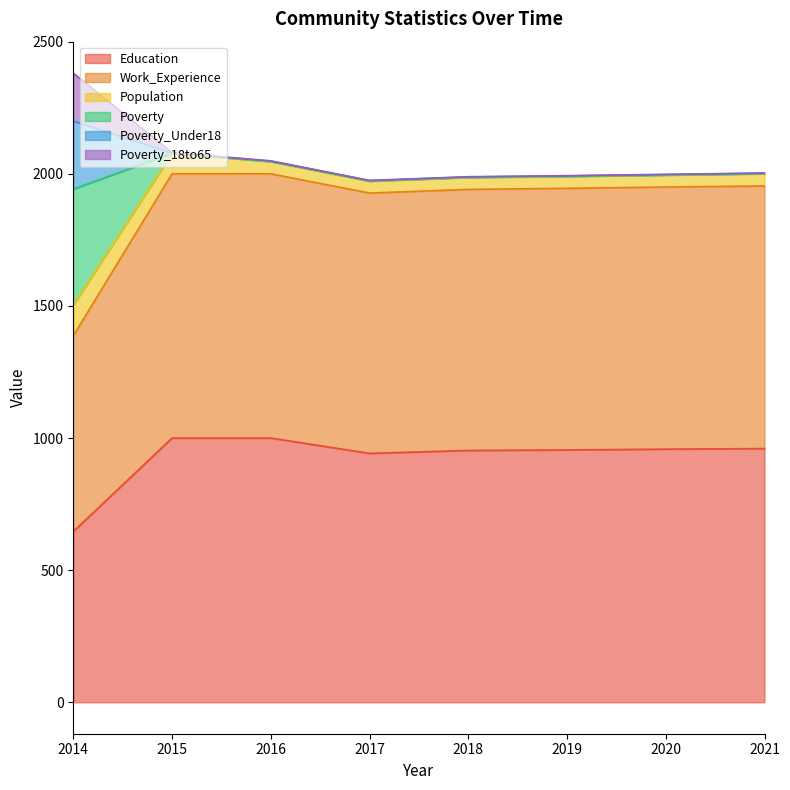

What is the highest value of the Education series?

1000